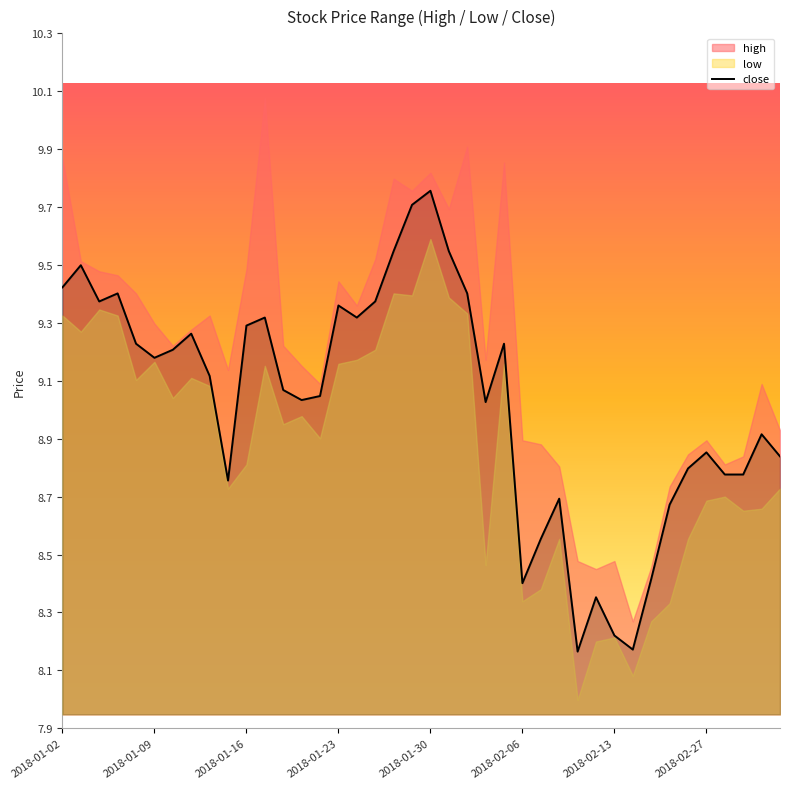

Reading left to right, what are all the values shown in this chart?

9.4	9.5	9.4	9.4	9.2	9.2	9.2	9.3	9.1	8.8	9.3	9.3	9.1	9.0	9.0	9.4	9.3	9.4	9.5	9.7	9.8	9.5	9.4	9.0	9.2	8.4	8.6	8.7	8.2	8.4	8.2	8.2	8.4	8.7	8.8	8.9	8.8	8.8	8.9	8.8